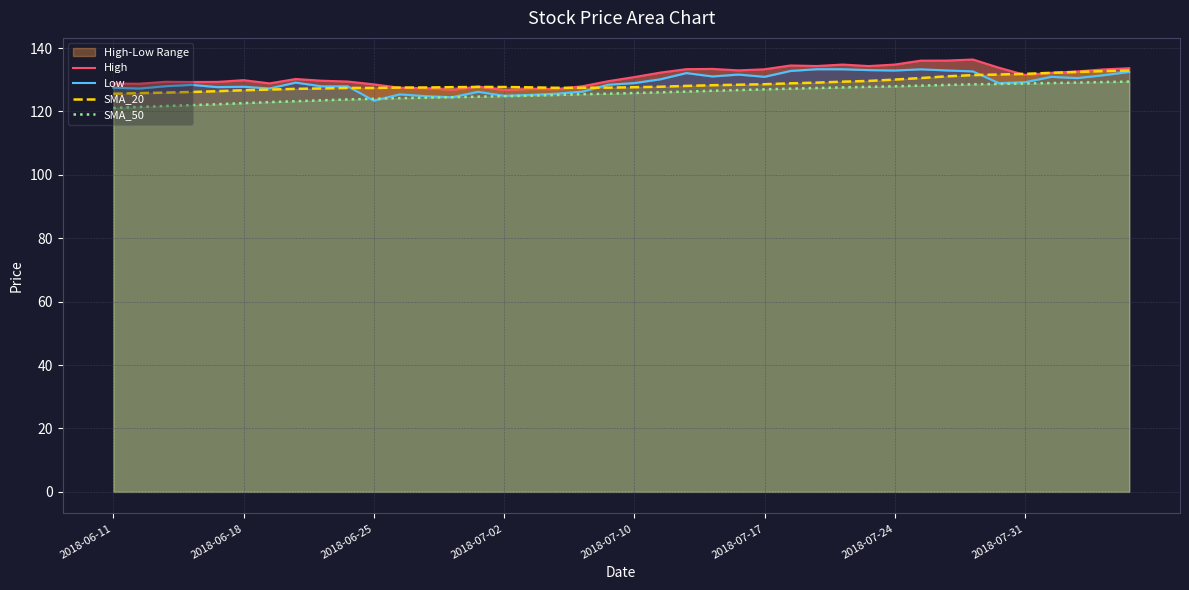

At how many categories does at least one series exceed 127?

40